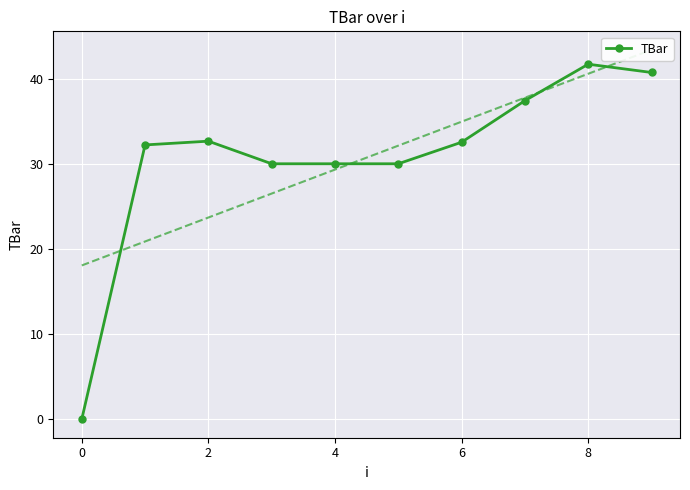

The TBar series shows 32.7 at 2. True or false?

True